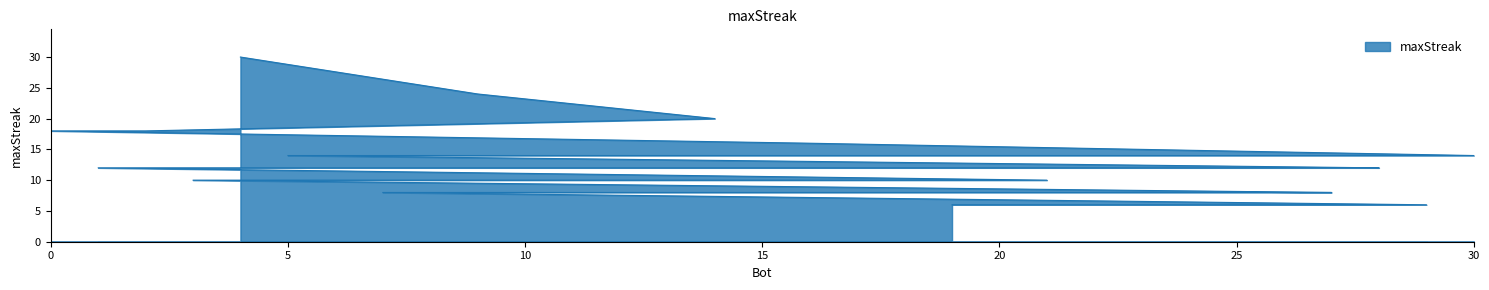

List the labels in order of value, largest first.

4, 9, 14, 2, 0, 16, 30, 23, 5, 28, 26, 20, 13, 11, 1, 21, 18, 12, 10, 8, 6, 3, 27, 25, 24, 22, 17, 15, 7, 29, 19